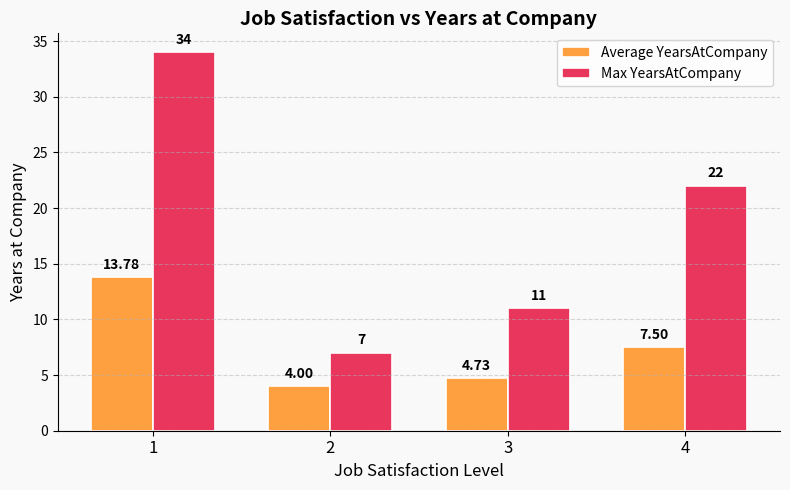

Rank the categories by Max YearsAtCompany value from highest to lowest.

1, 4, 3, 2